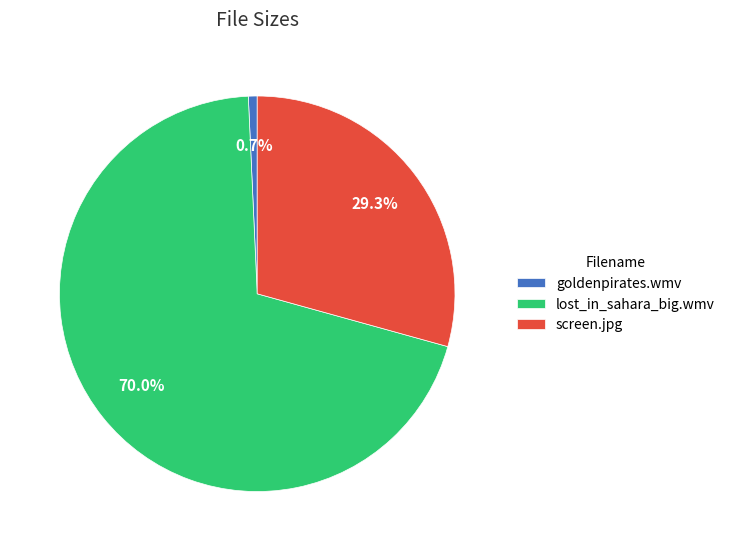

How much of the chart is everything except goldenpirates.wmv?

99.3%